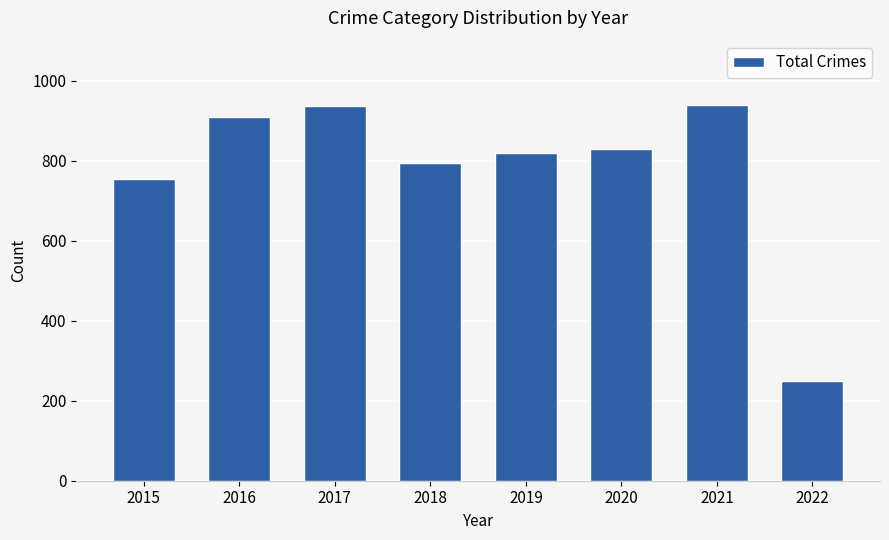

Approximately how many times larger is the value at 2019 compared to 2020?

1.0